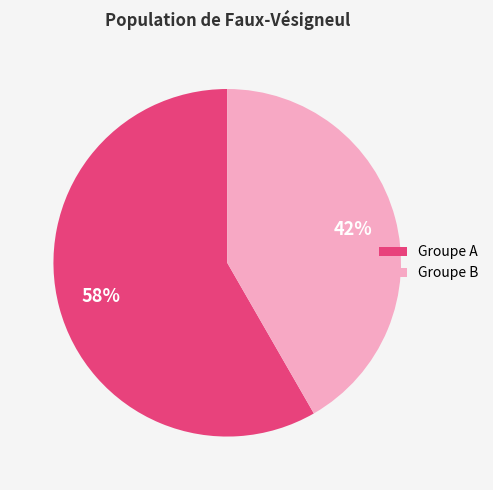

Does any single category account for the majority?

Yes